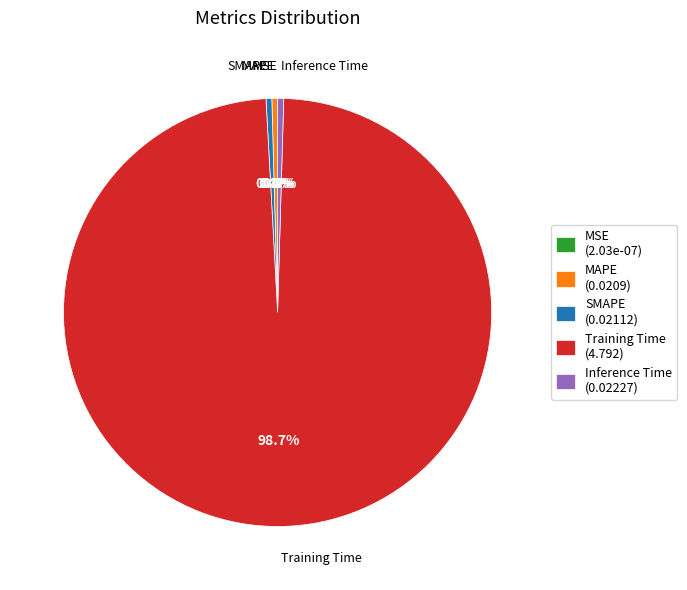

To the nearest percent, what is the combined percentage of Inference Time and Training Time?

99%